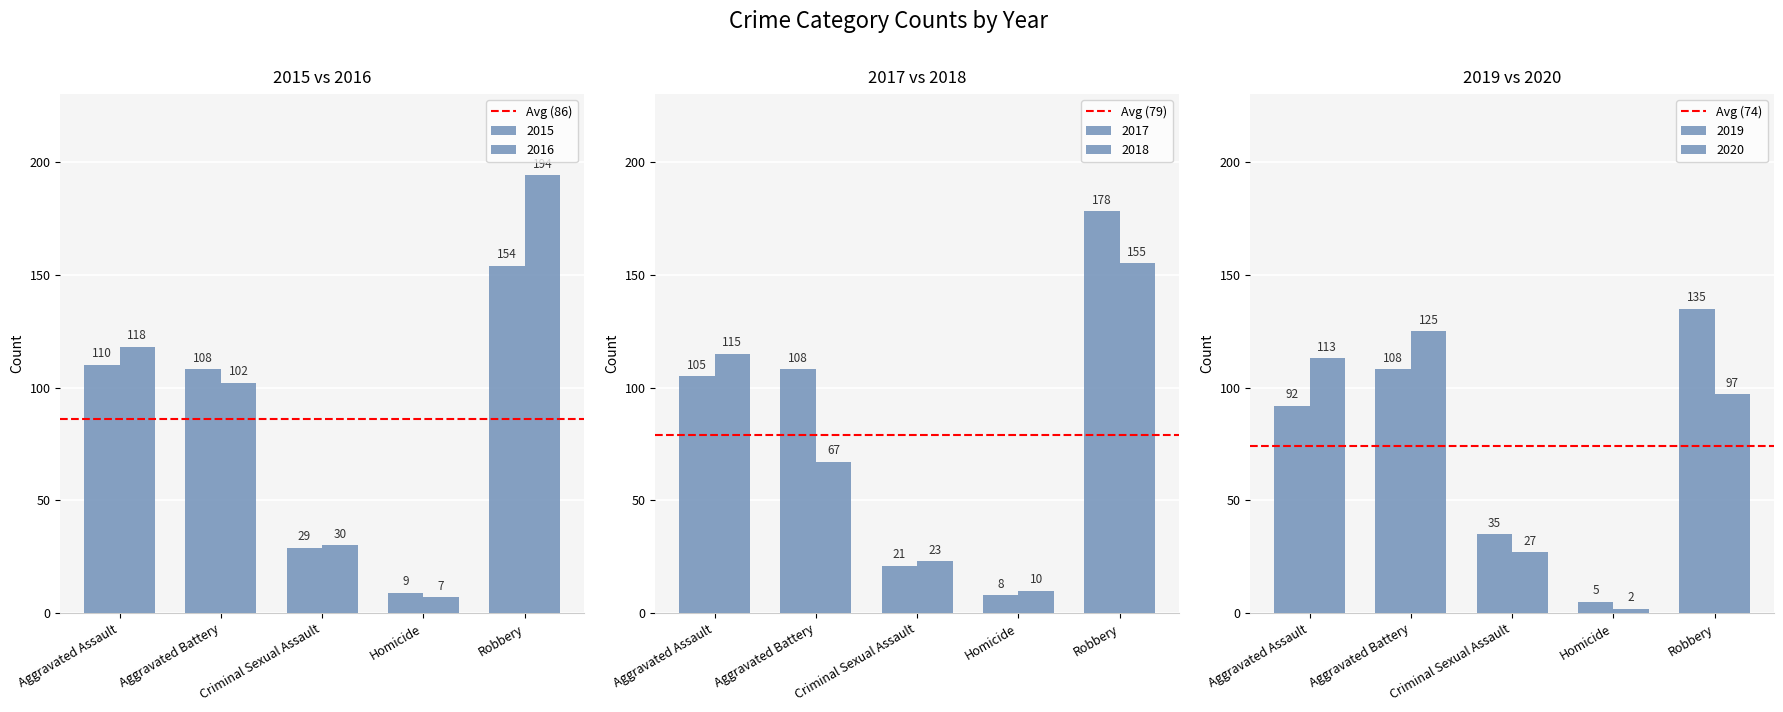

Is the value of Avg (74) at Aggravated Assault greater than the value of Avg (86) at Aggravated Assault?

No